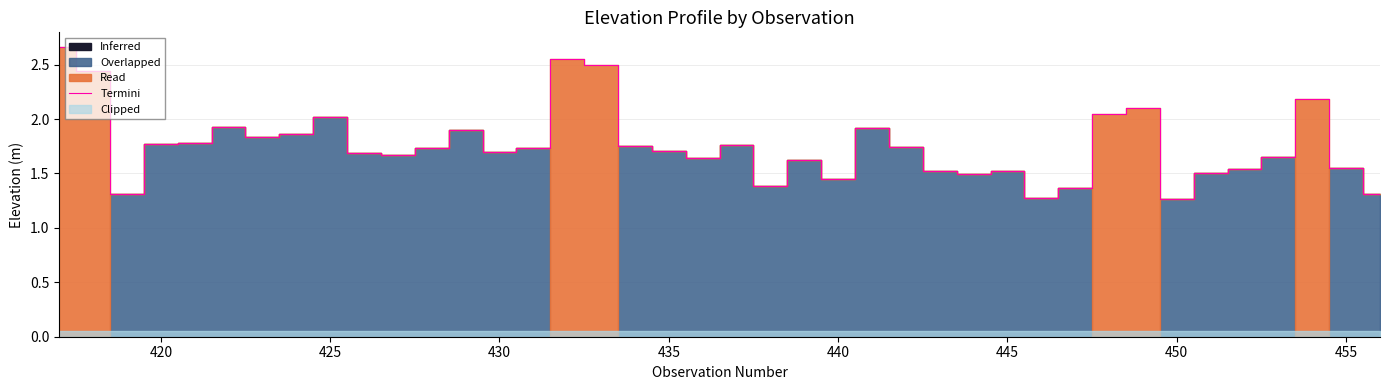

What is the minimum value shown in the chart?

1.3